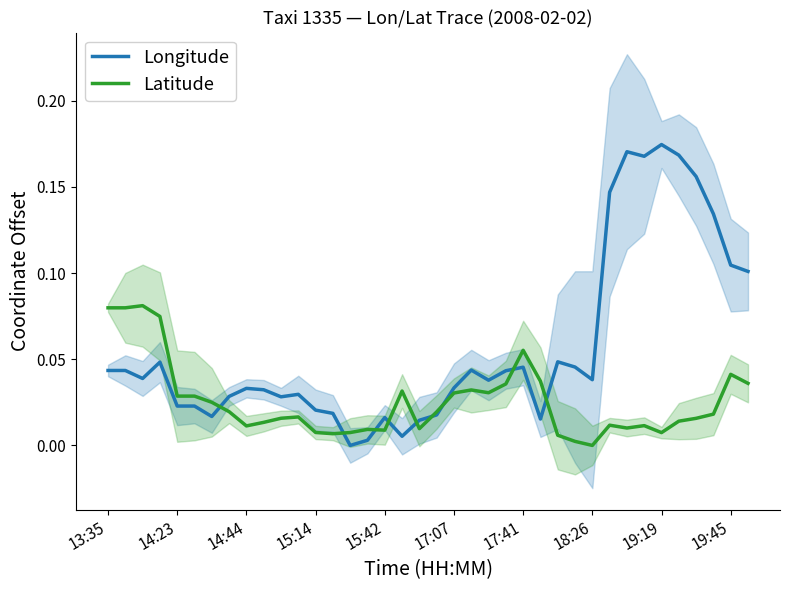

How many data points in Latitude are above 0?

37